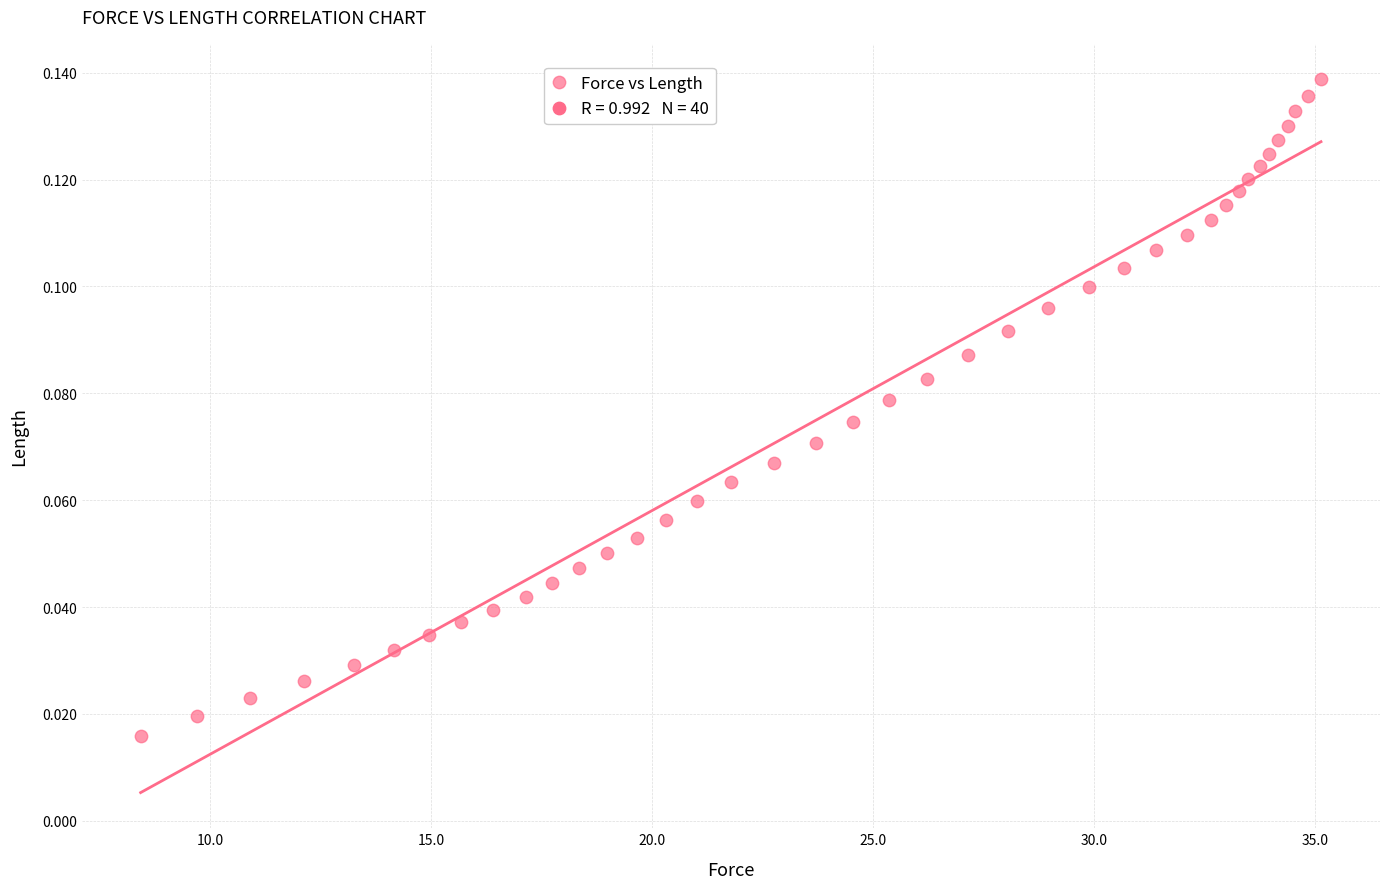

What is the range of X values (max minus min)?

26.7